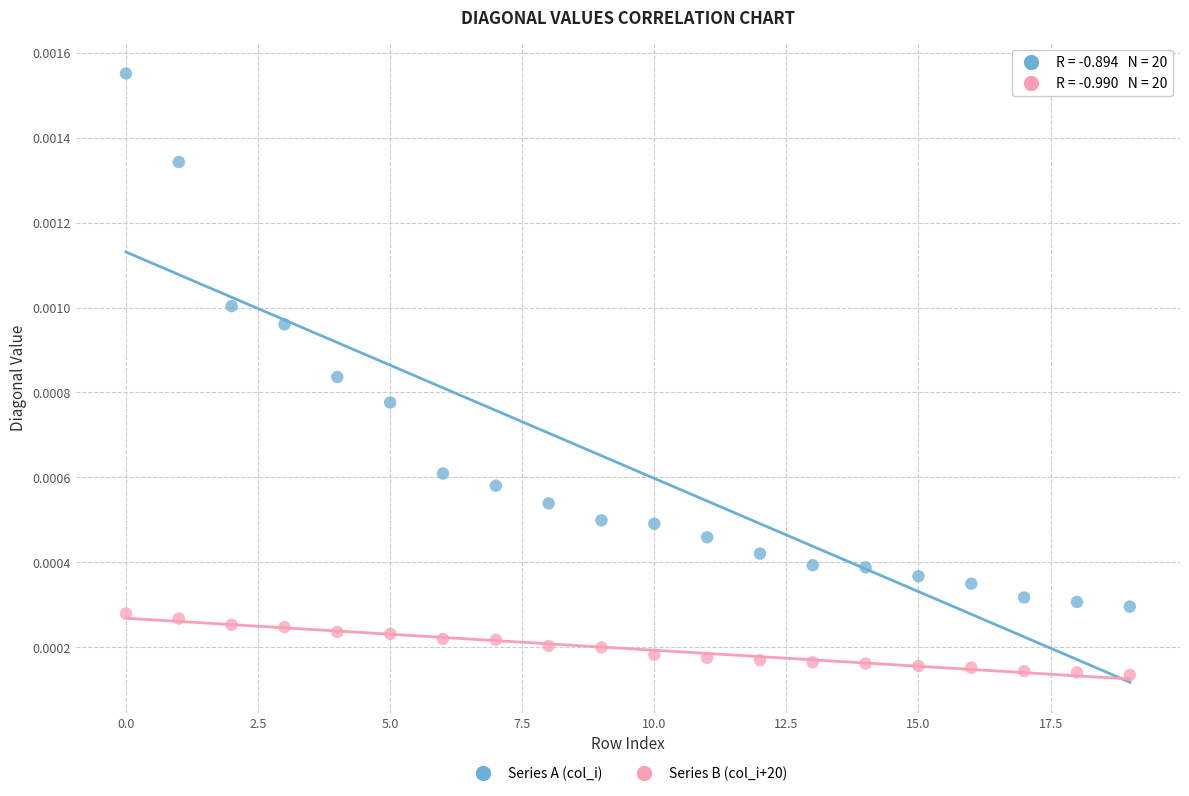

Which series reaches the maximum Y coordinate?

Series A (col_i)